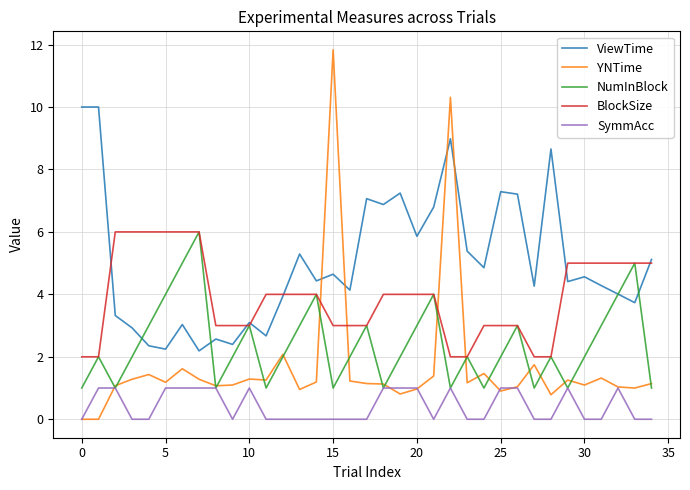

List the series in order of their overall mean, highest first.

ViewTime, BlockSize, NumInBlock, YNTime, SymmAcc